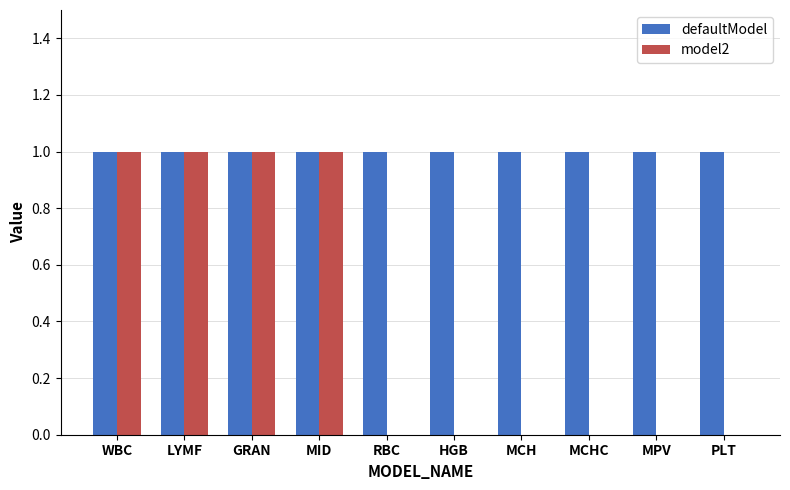

Reading left to right, what are all the values shown in this chart?

defaultModel: 1	1	1	1	1	1	1	1	1	1
model2: 1	1	1	1	0	0	0	0	0	0